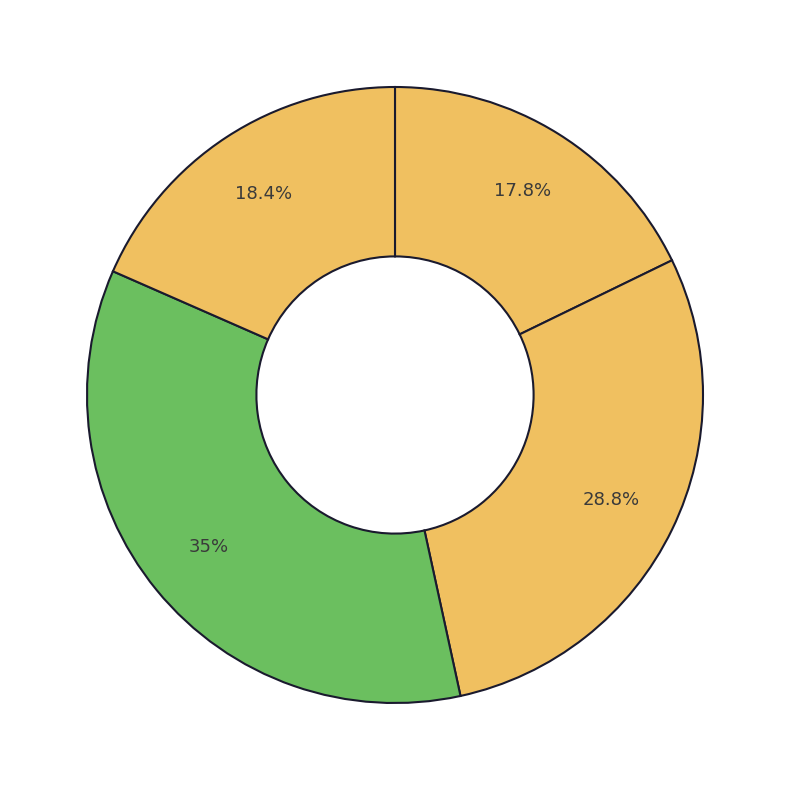

How many slices are in this pie chart?

4